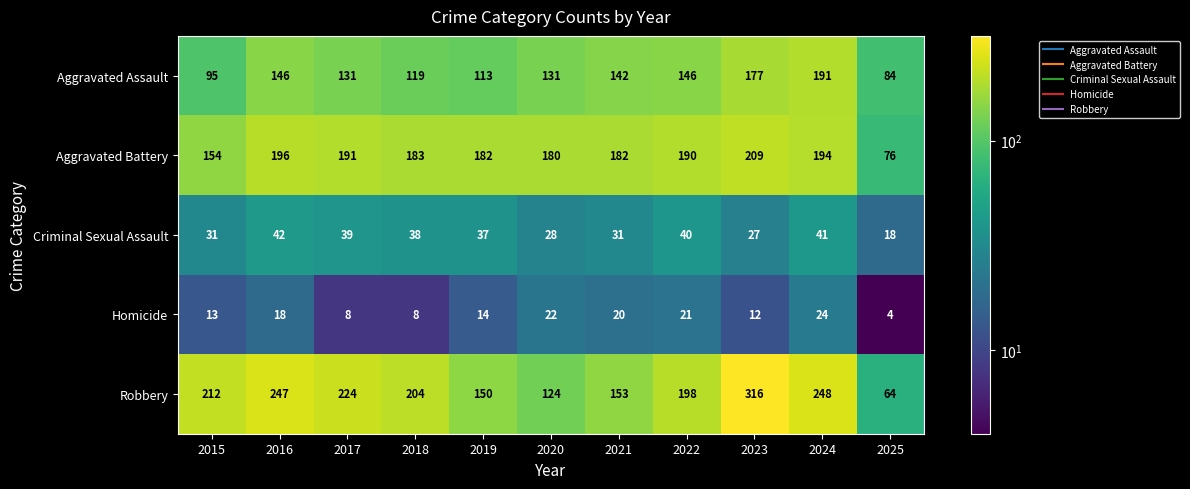

What is the approximate value of Aggravated Assault at 2018?

119